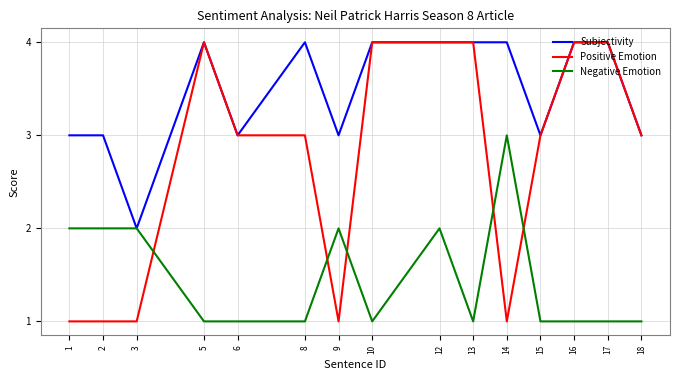

Between 10 and 12, which series saw the biggest shift?

Negative Emotion